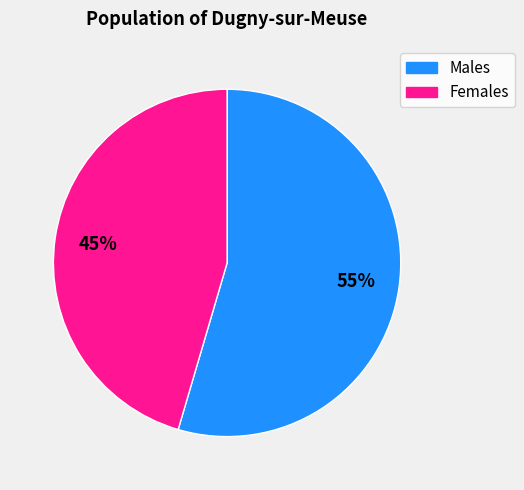

Is there any slice that represents more than half of the pie?

Yes